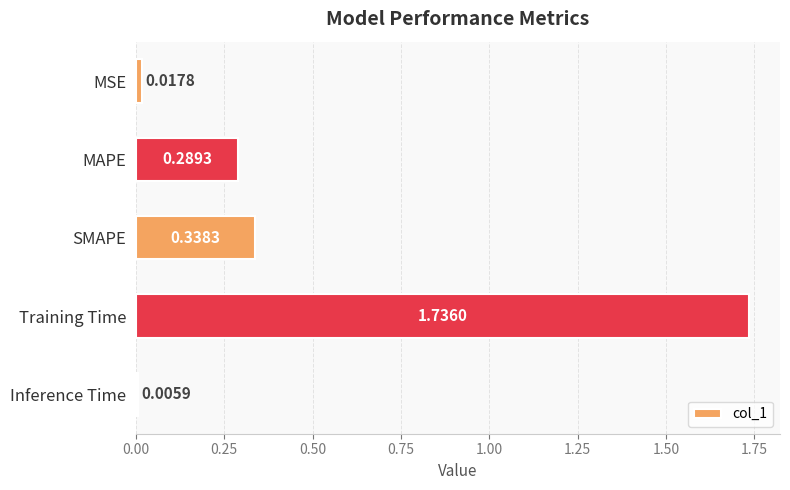

At which label is the value closest to 0?

Inference Time